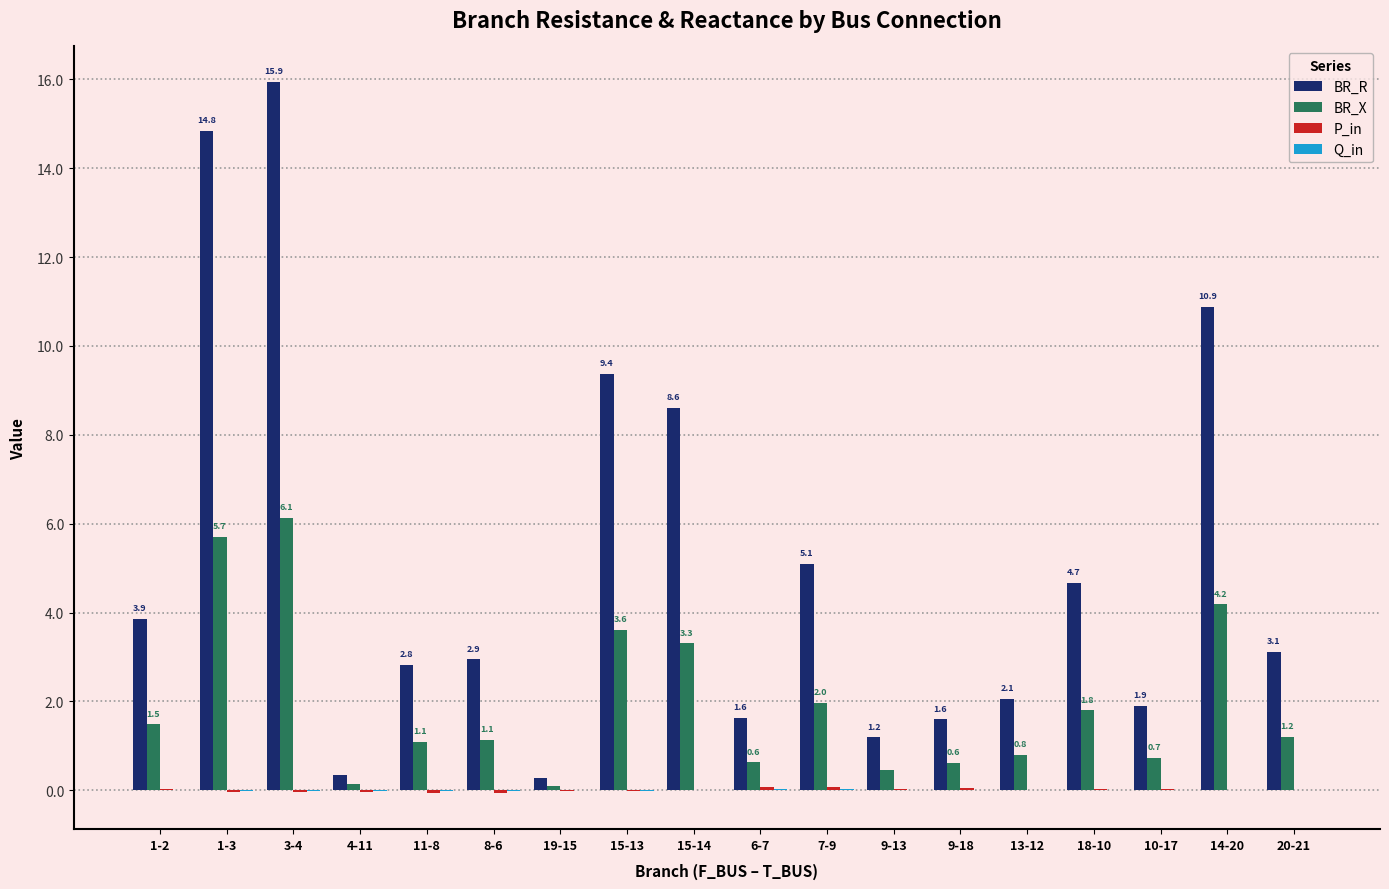

What is the total value across all series at 4-11?

0.4